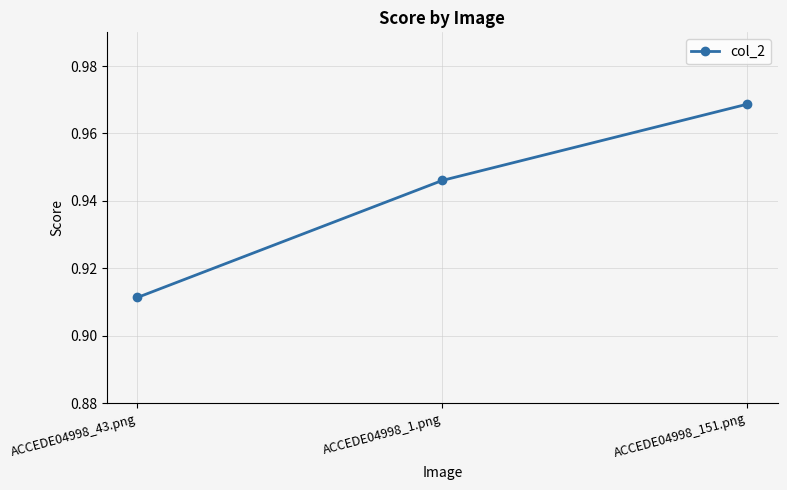

List the labels in order of value, largest first.

ACCEDE04998_151.png, ACCEDE04998_1.png, ACCEDE04998_43.png